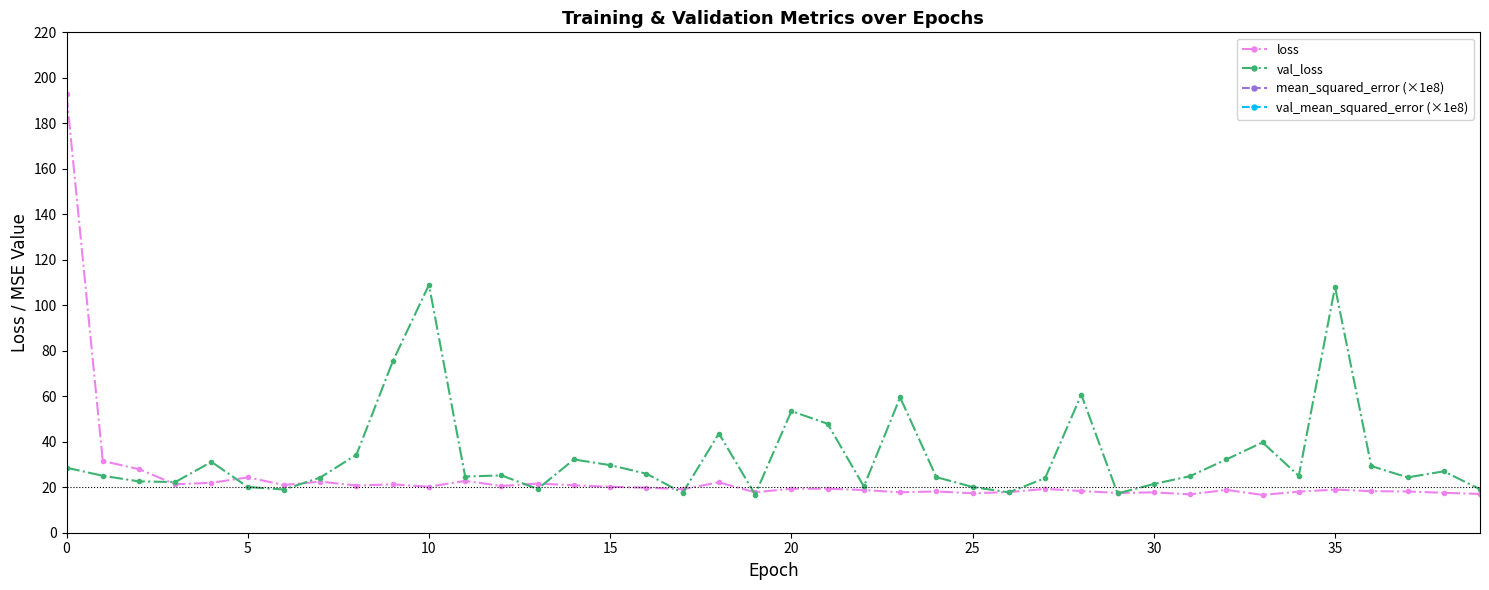

The loss series shows 95.3 at 0. True or false?

False